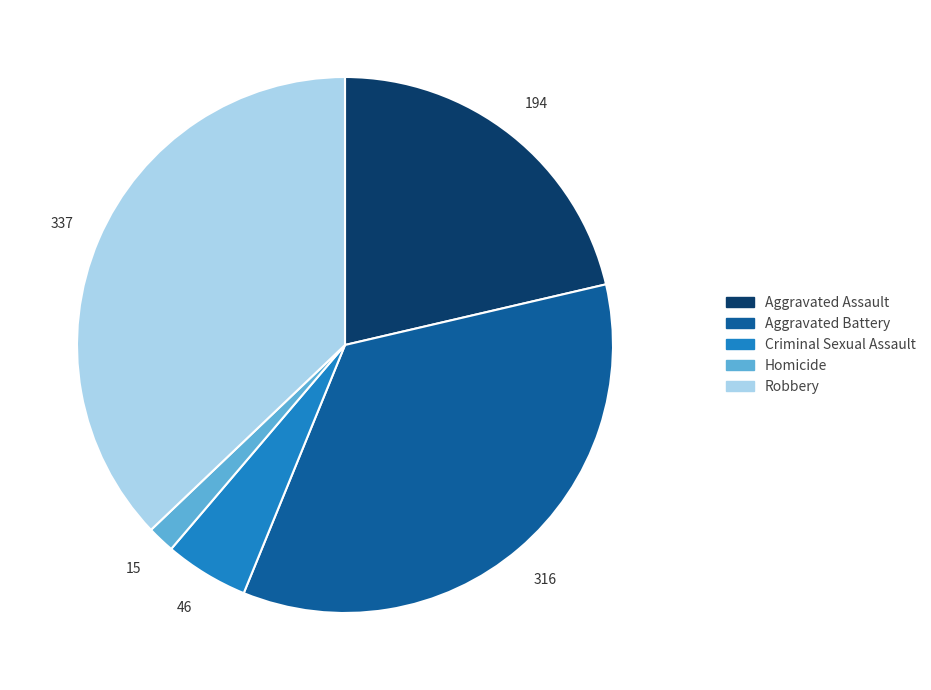

Count the number of slices in the pie.

5